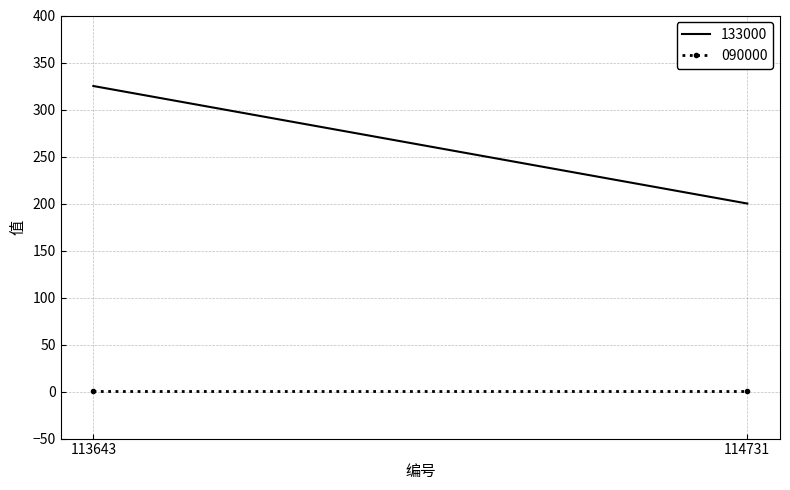

Which category has the lowest value in the 133000 series?

114731